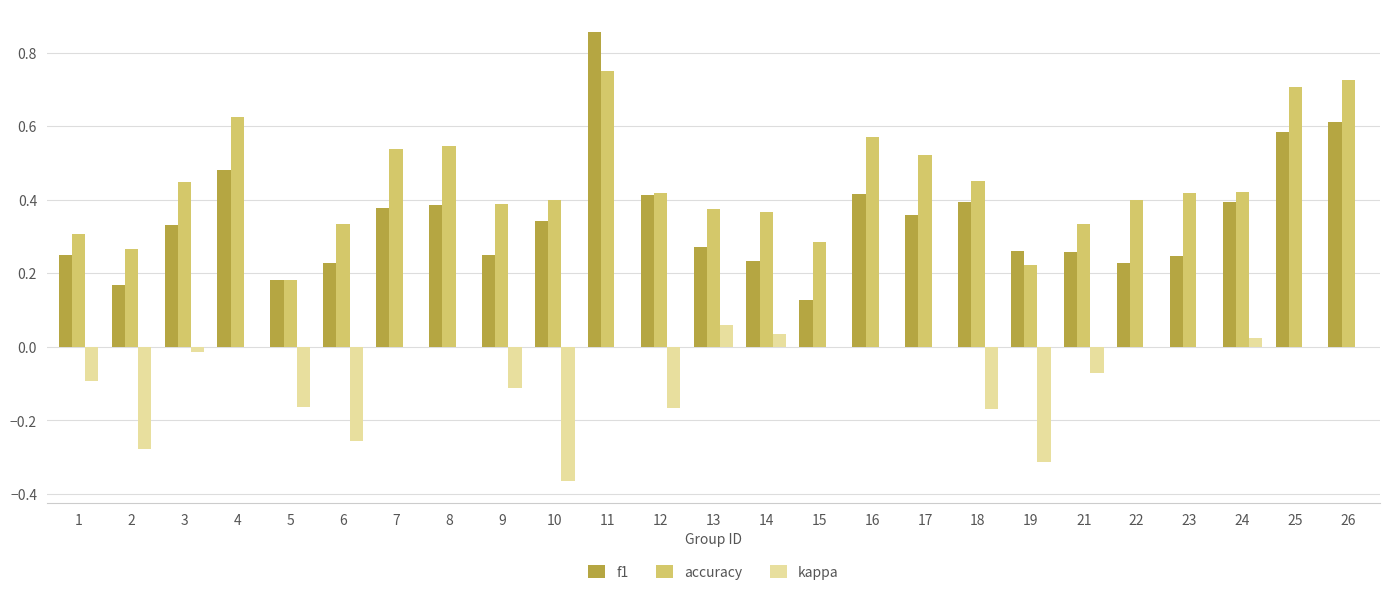

Between 15 and 19, which series saw the biggest shift?

kappa